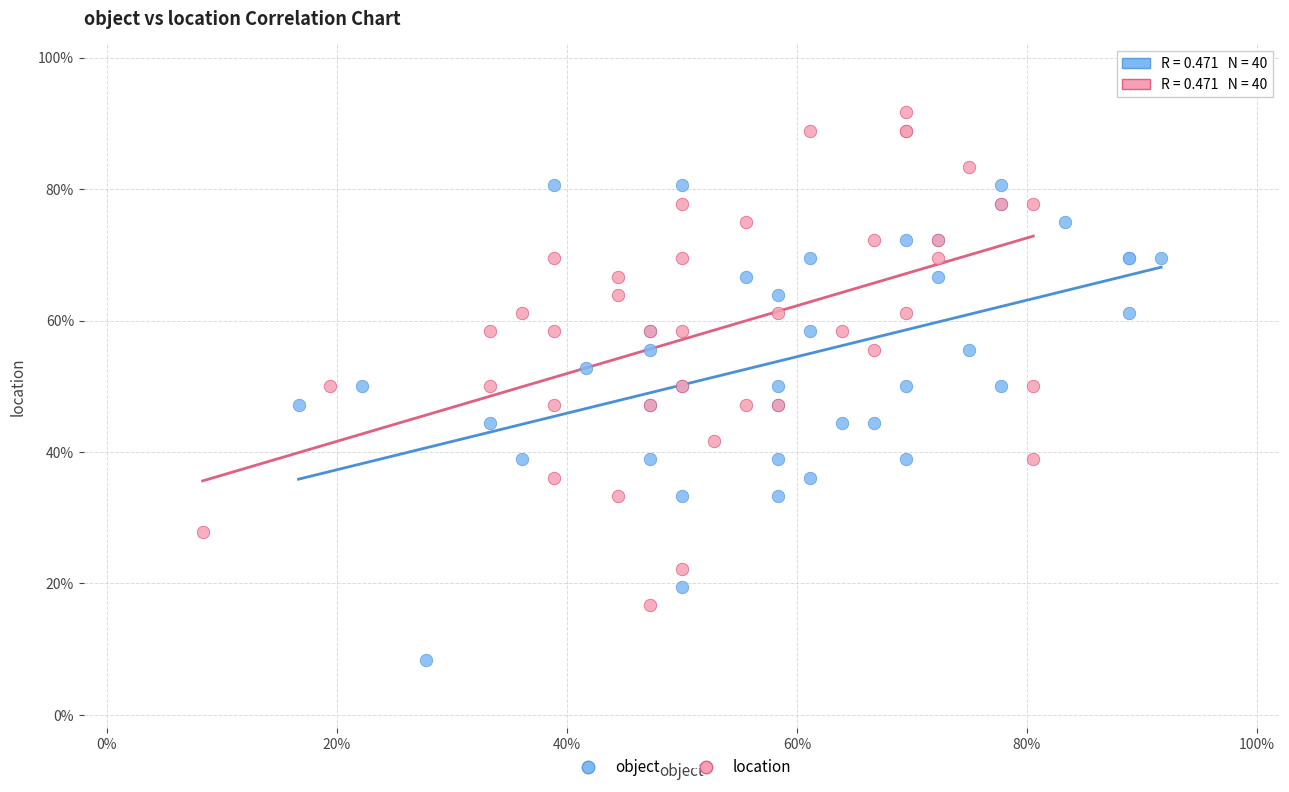

Which series contains the highest Y value?

location